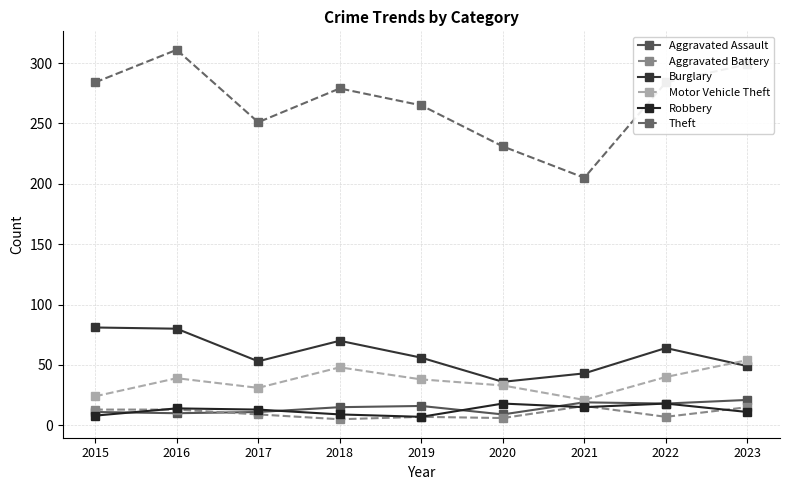

Reading left to right, list all the values displayed in this chart.

Aggravated Assault: 2015=11	2016=10	2017=11	2018=15	2019=16	2020=9	2021=19	2022=18	2023=21
Aggravated Battery: 2015=13	2016=13	2017=9	2018=5	2019=7	2020=6	2021=16	2022=7	2023=15
Burglary: 2015=81	2016=80	2017=53	2018=70	2019=56	2020=36	2021=43	2022=64	2023=49
Motor Vehicle Theft: 2015=24	2016=39	2017=31	2018=48	2019=38	2020=33	2021=21	2022=40	2023=54
Robbery: 2015=8	2016=14	2017=13	2018=9	2019=7	2020=18	2021=15	2022=18	2023=11
Theft: 2015=284	2016=311	2017=251	2018=279	2019=265	2020=231	2021=205	2022=284	2023=299